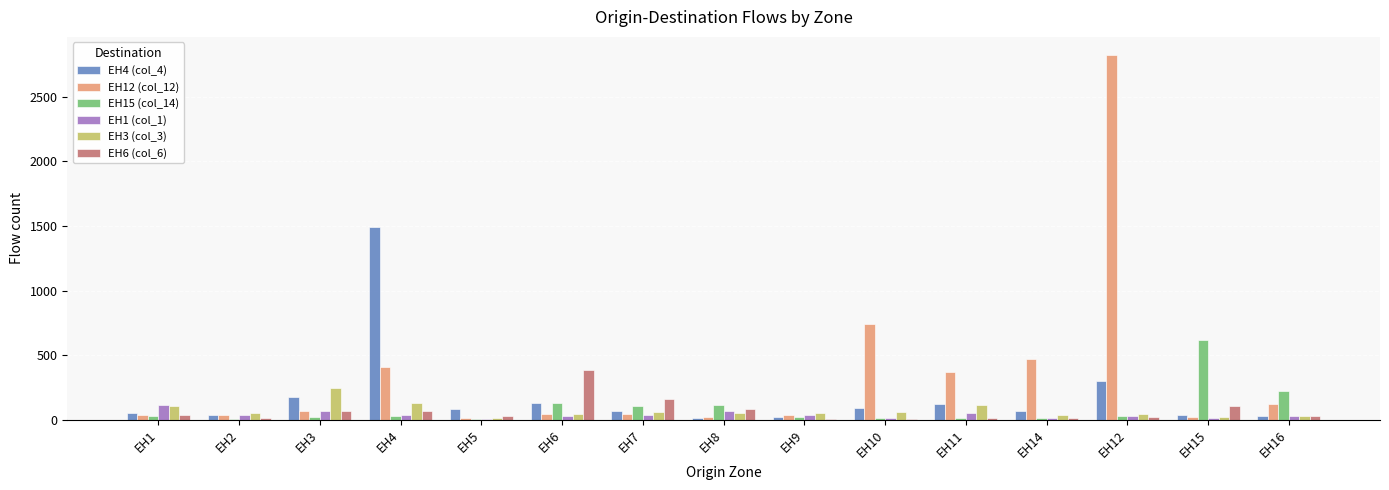

What is the difference between the EH4 (col_4) values at EH15 and EH7?

30